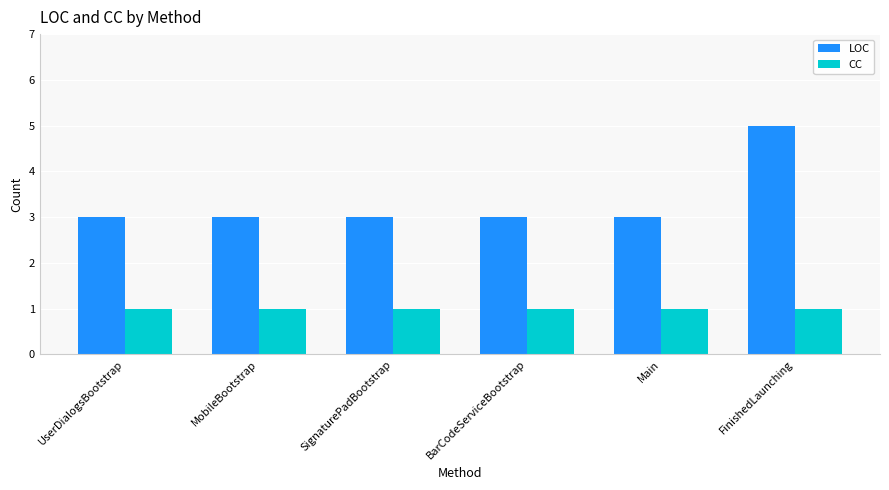

At which category does the chart reach its peak across all series?

FinishedLaunching